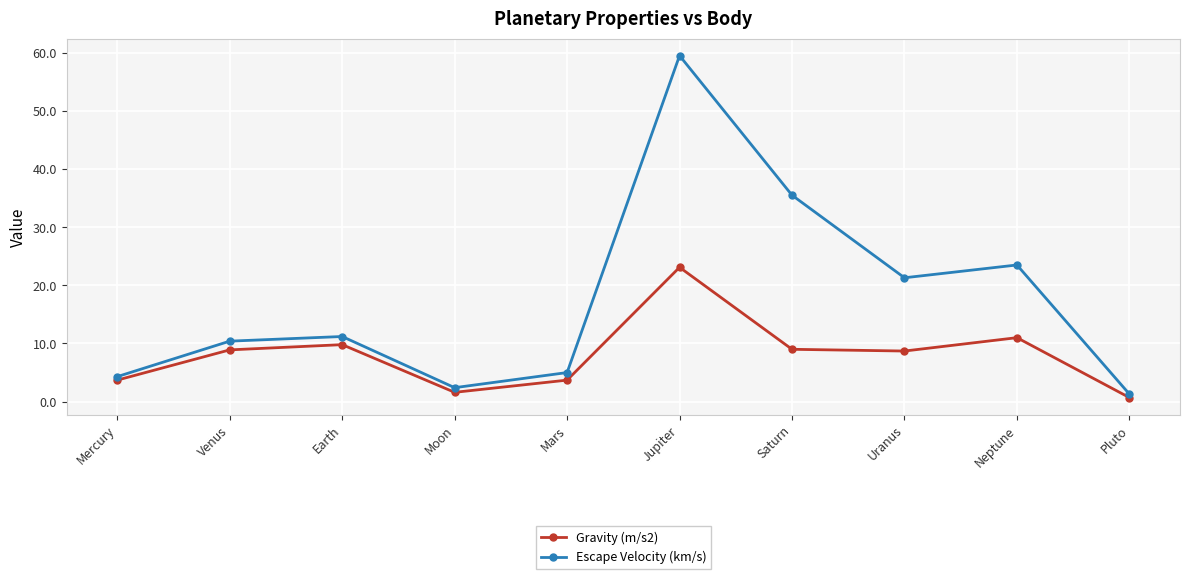

What is the difference between the highest and lowest values at Saturn?

26.5